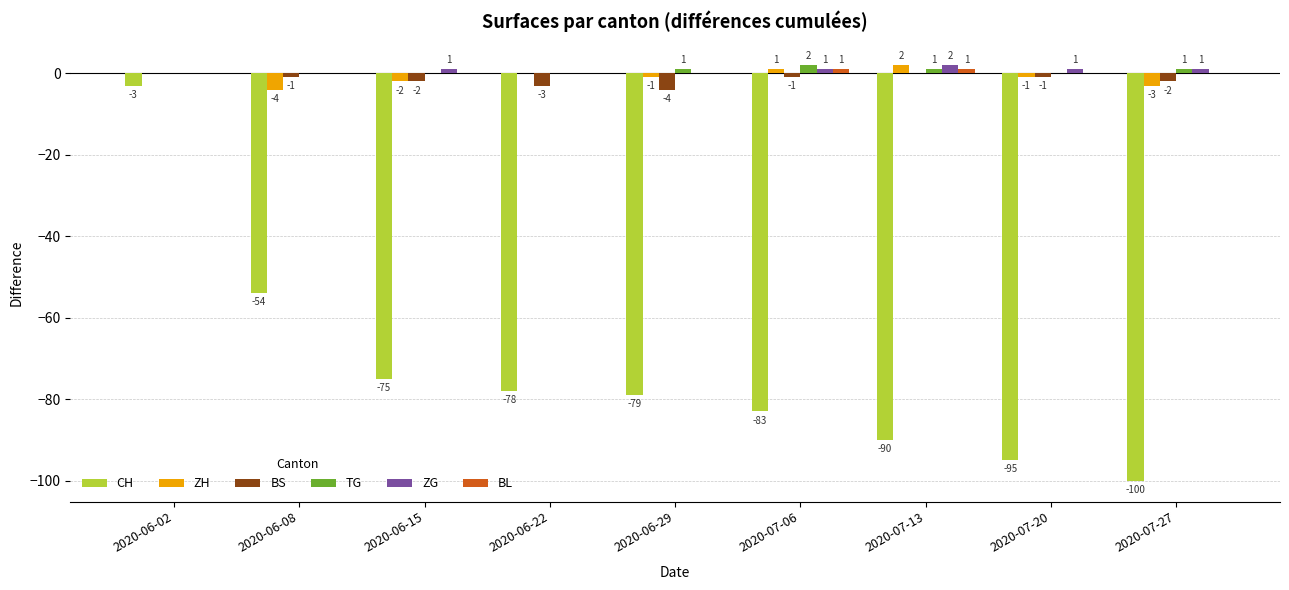

Where does the BS series first go above -1?

2020-06-02